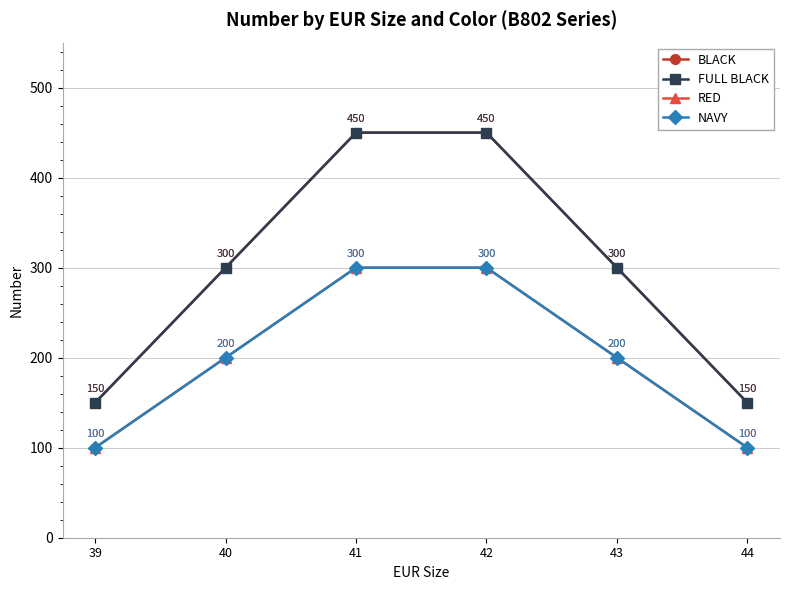

Reading left to right, transcribe all the data shown in this chart.

BLACK: 39=150	40=300	41=450	42=450	43=300	44=150
FULL BLACK: 39=150	40=300	41=450	42=450	43=300	44=150
RED: 39=100	40=200	41=300	42=300	43=200	44=100
NAVY: 39=100	40=200	41=300	42=300	43=200	44=100